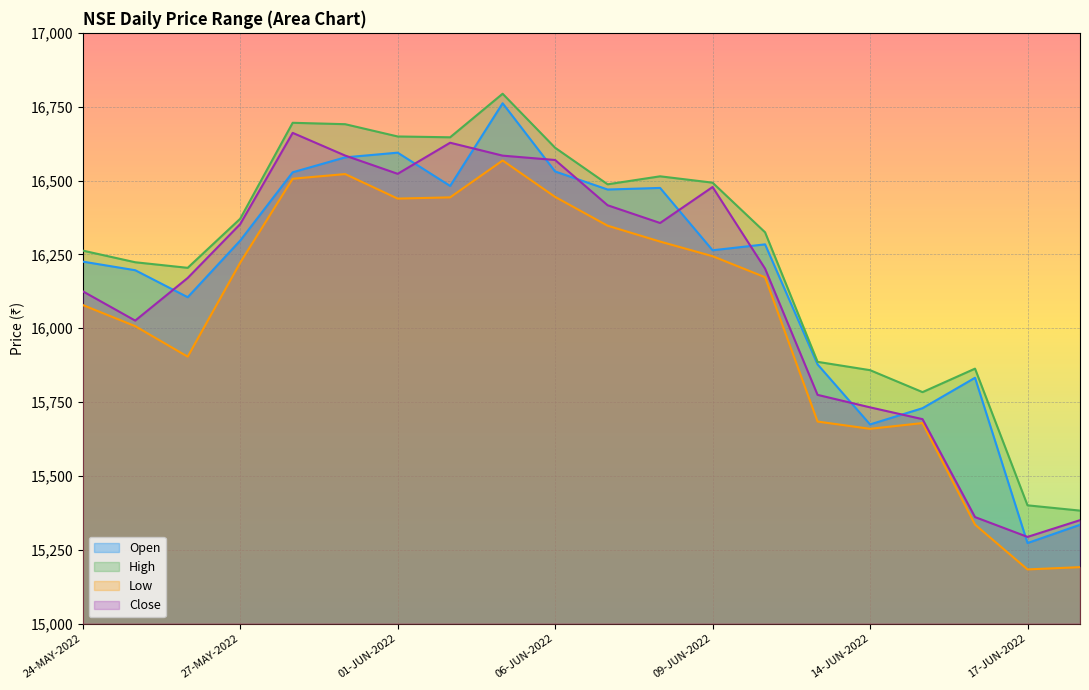

What is the total value across all series at 09-JUN-2022?

65478.6